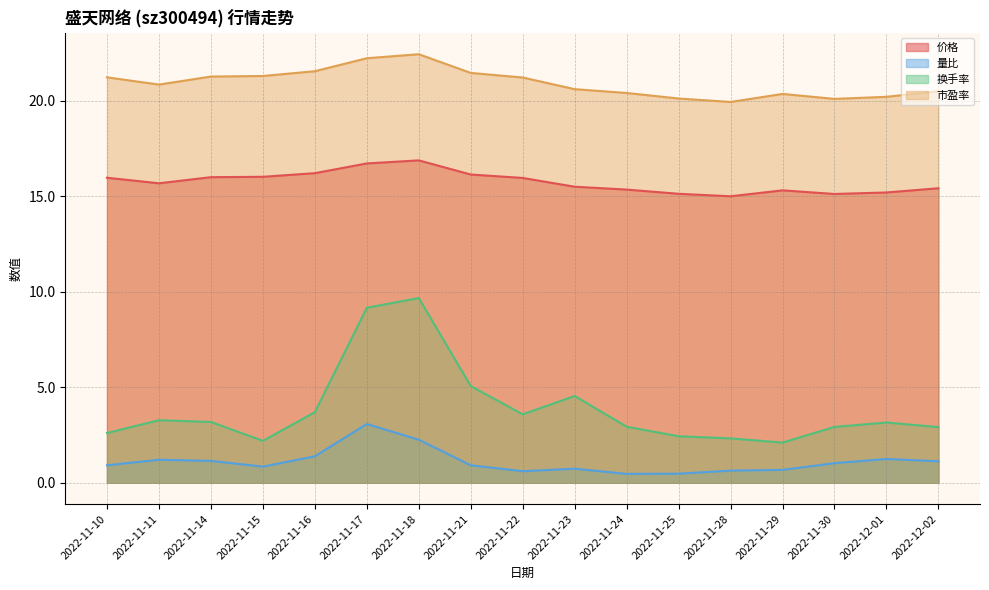

What position from the right is 2022-11-23?

8